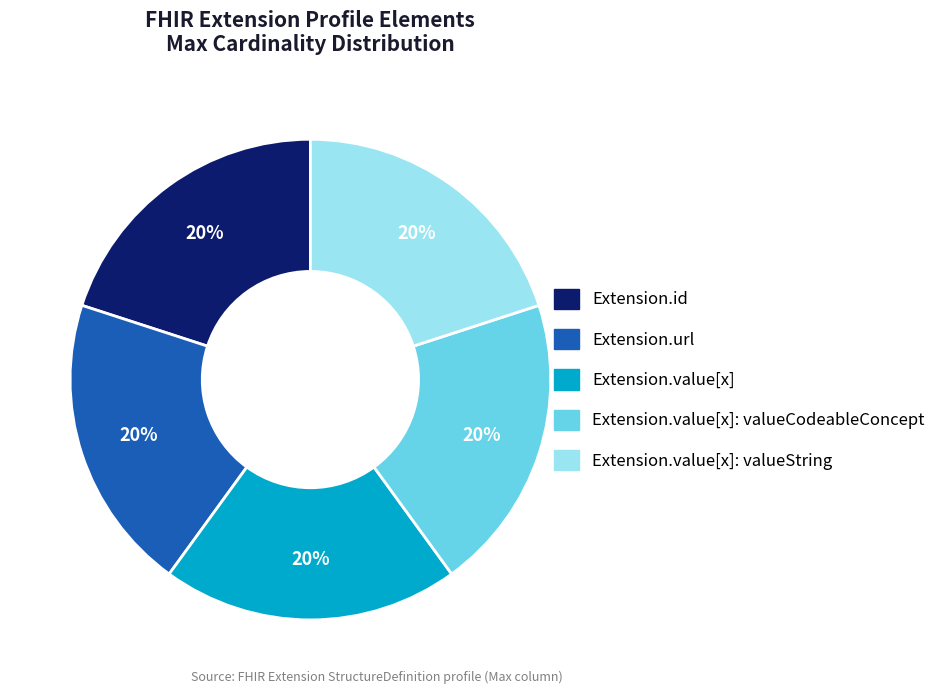

Is there a majority slice in this chart?

No